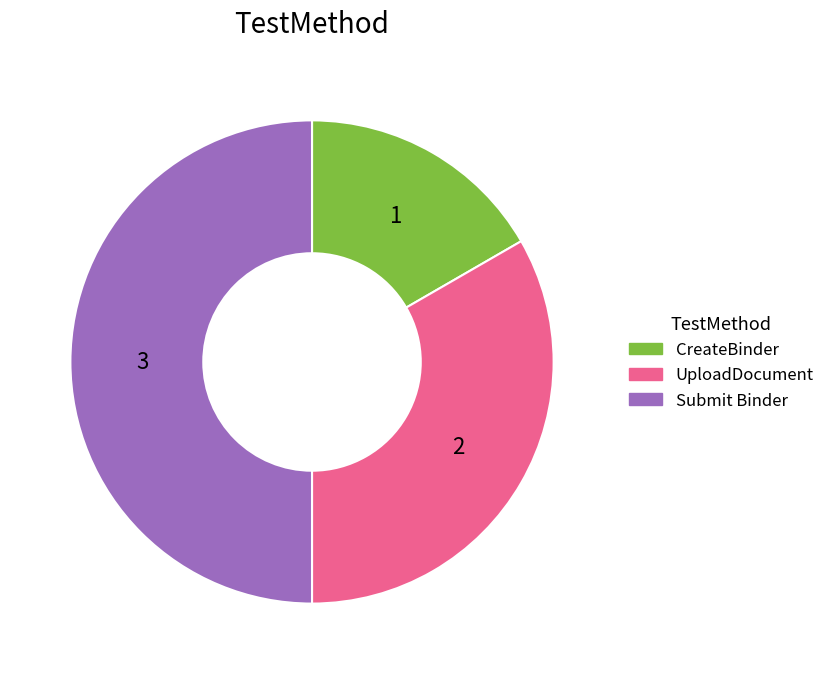

Count the number of slices in the pie.

3